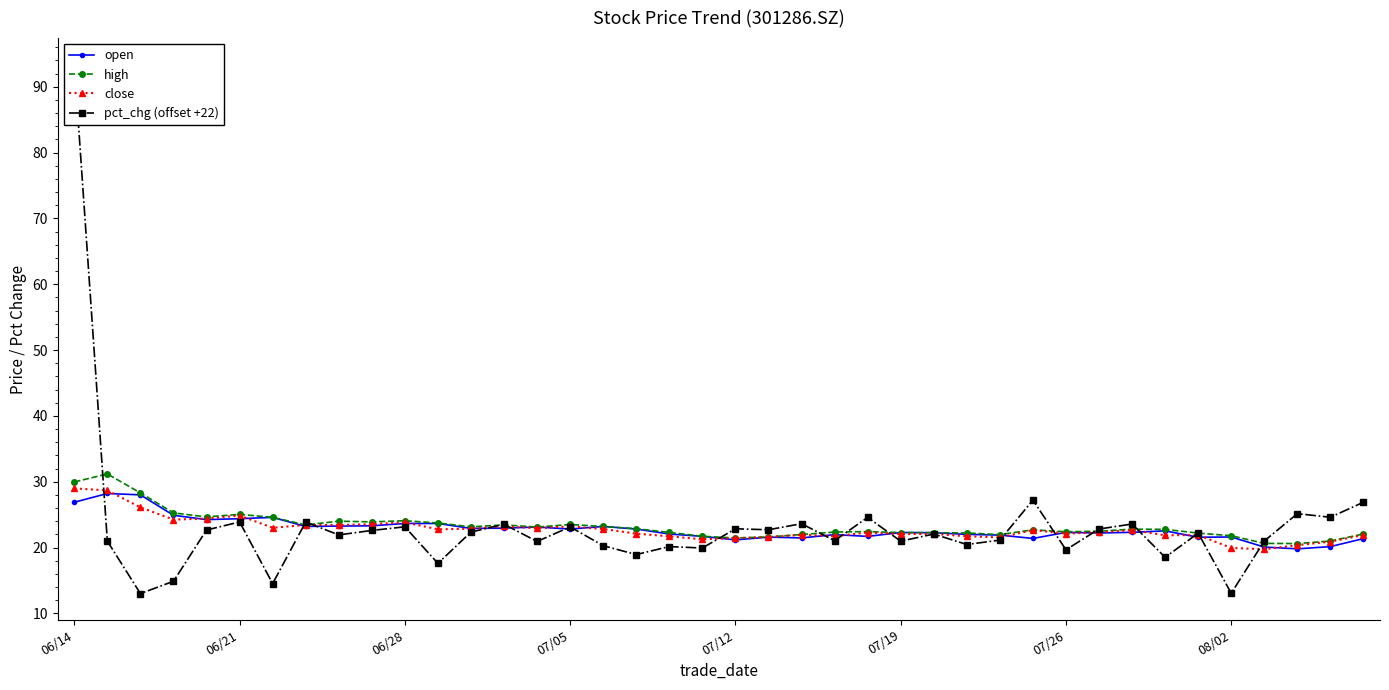

Count the number of categories in the chart.

40